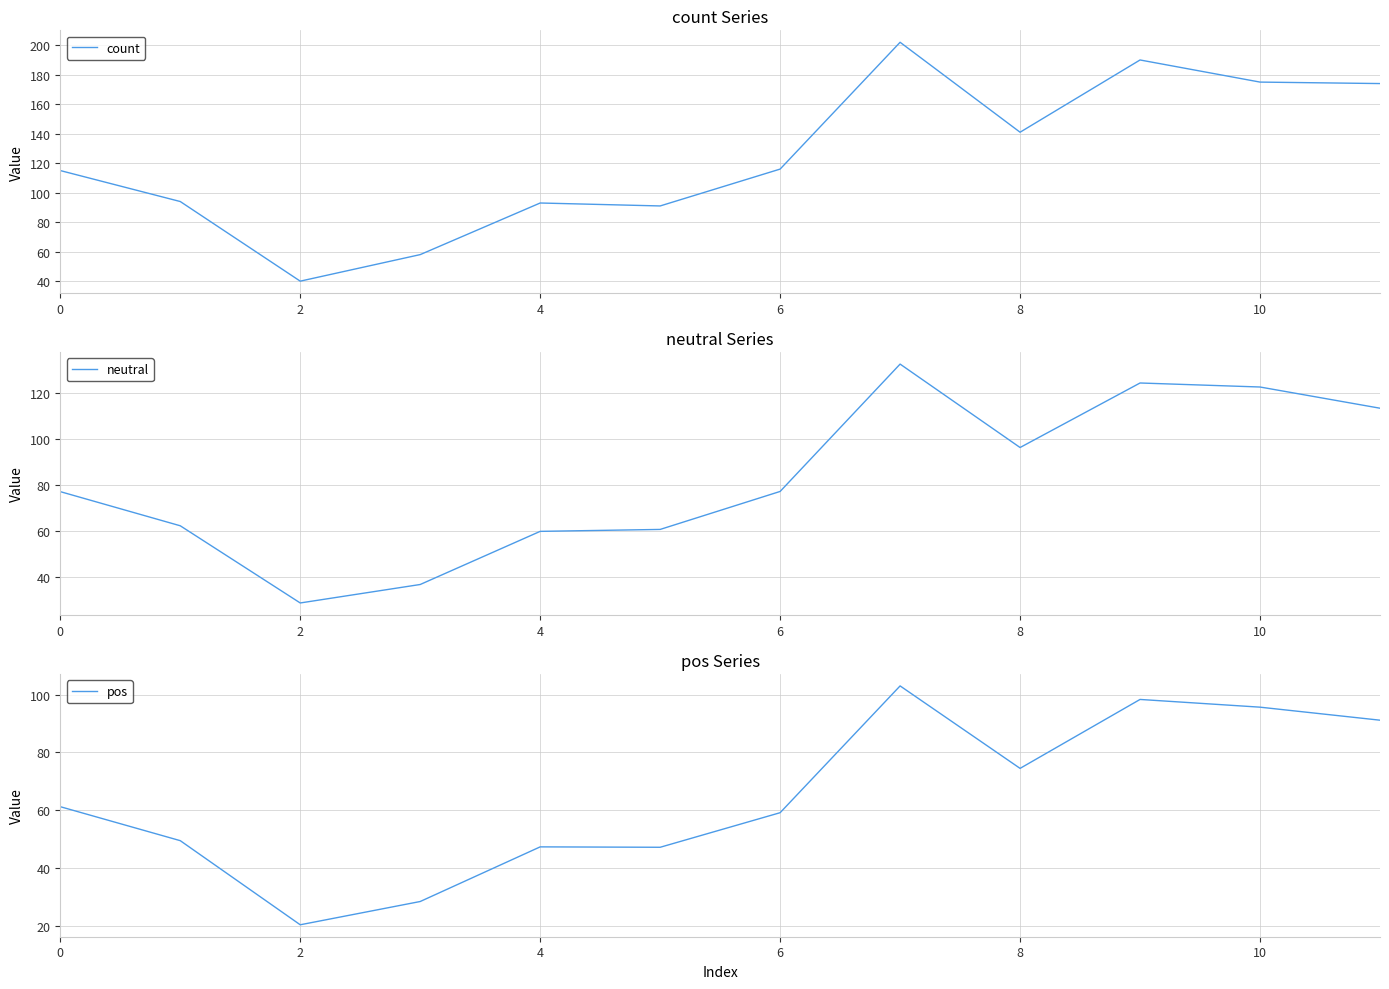

What is the minimum value for count?

40